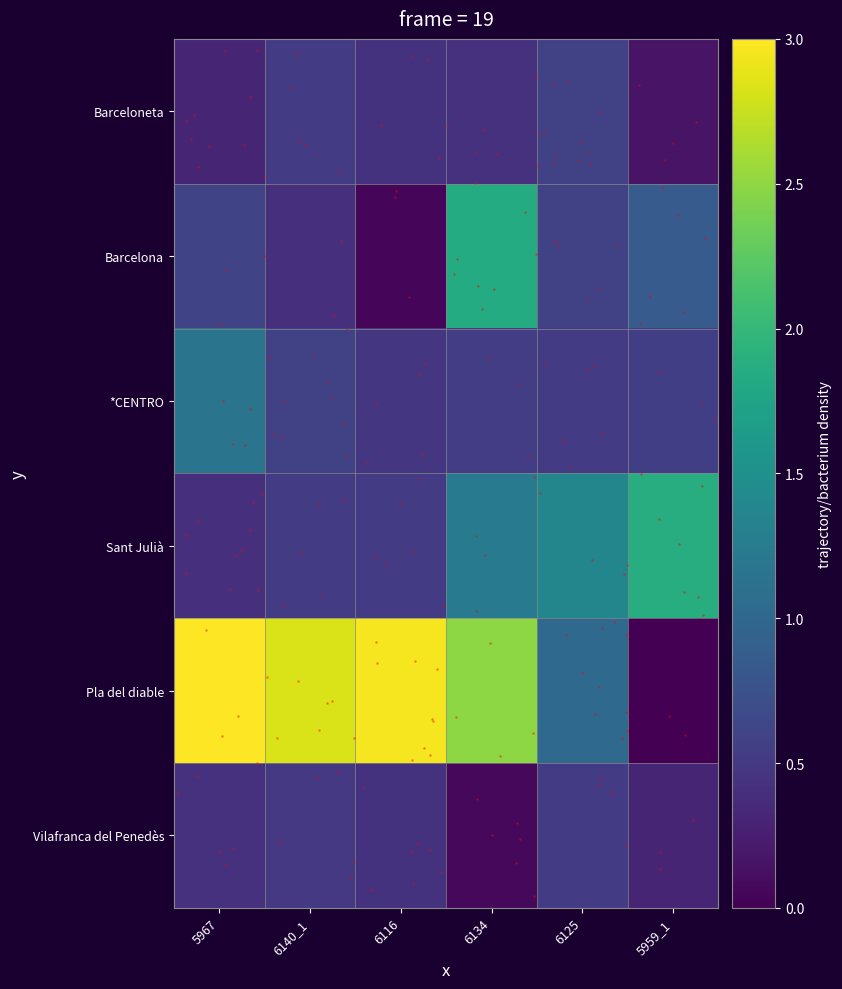

What is the difference between the maximum and second lowest values in the Vilafranca del Penedès series?

0.2